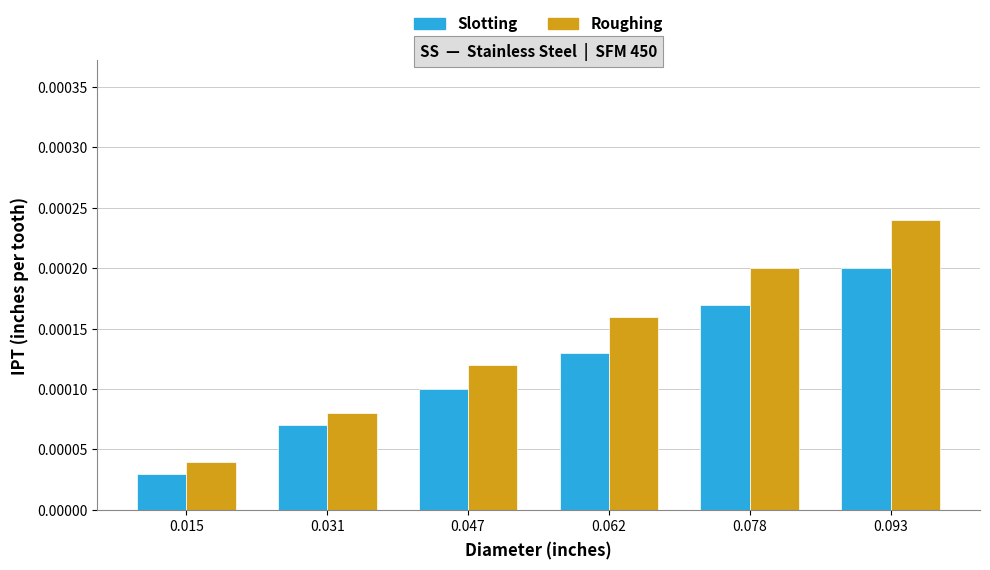

How many Slotting values are between 0 and 1?

6